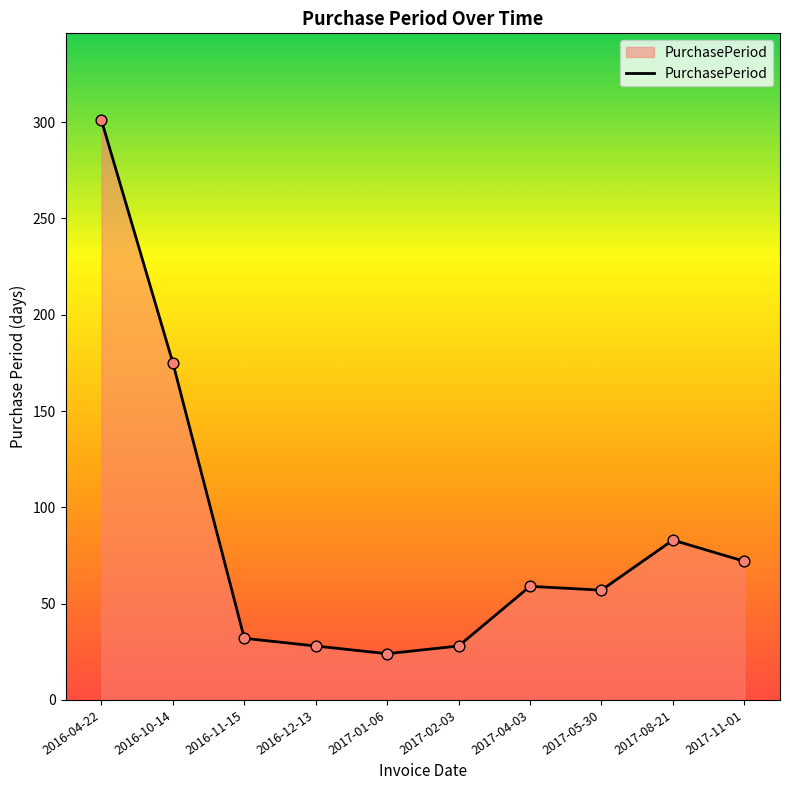

What is the ratio of the value at 2017-04-03 to the value at 2016-11-15?

1.8